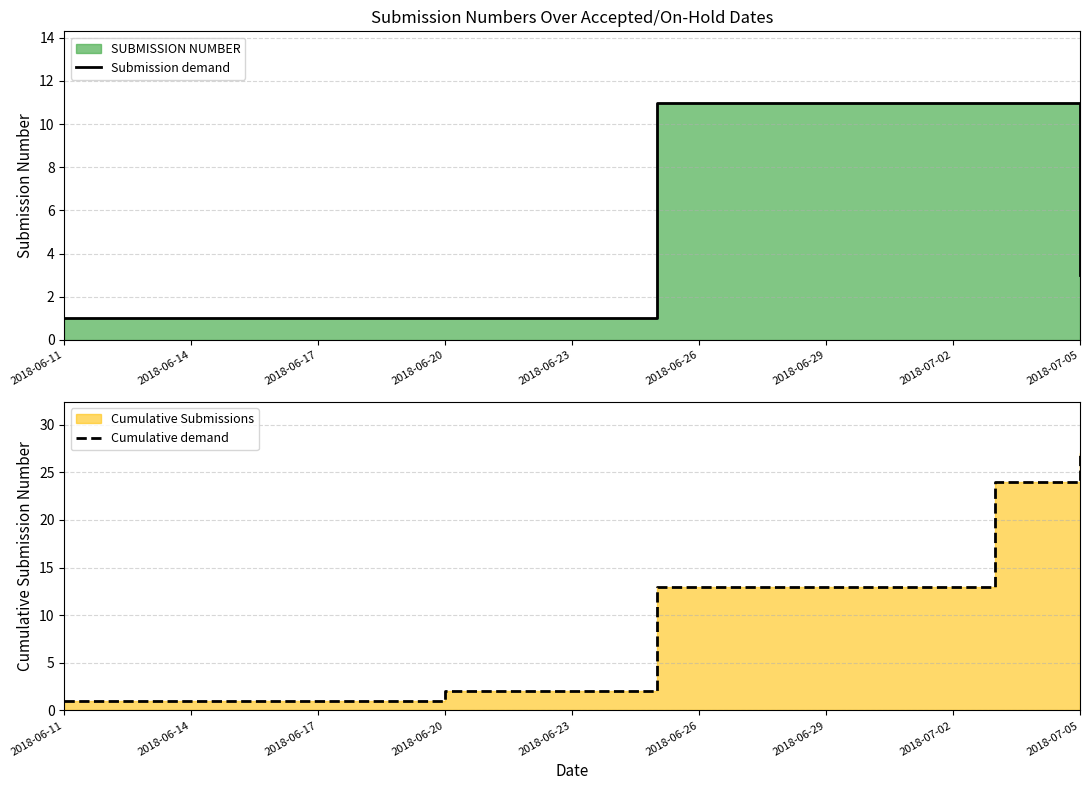

Which series has the widest spread of values?

Cumulative demand